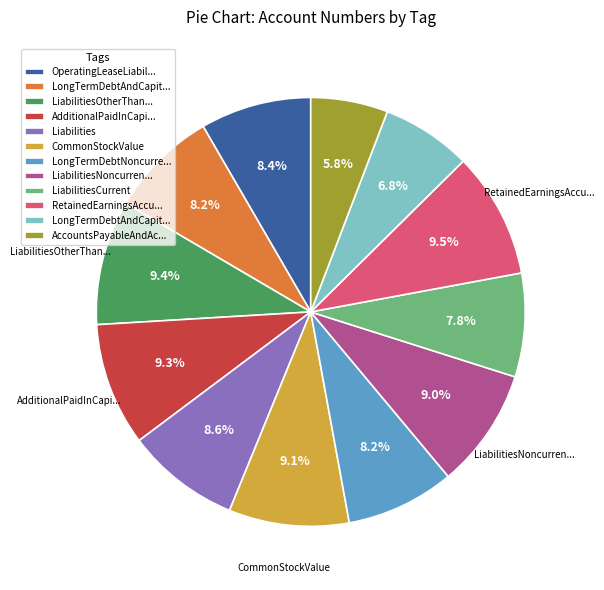

Is there any slice that represents more than half of the pie?

No